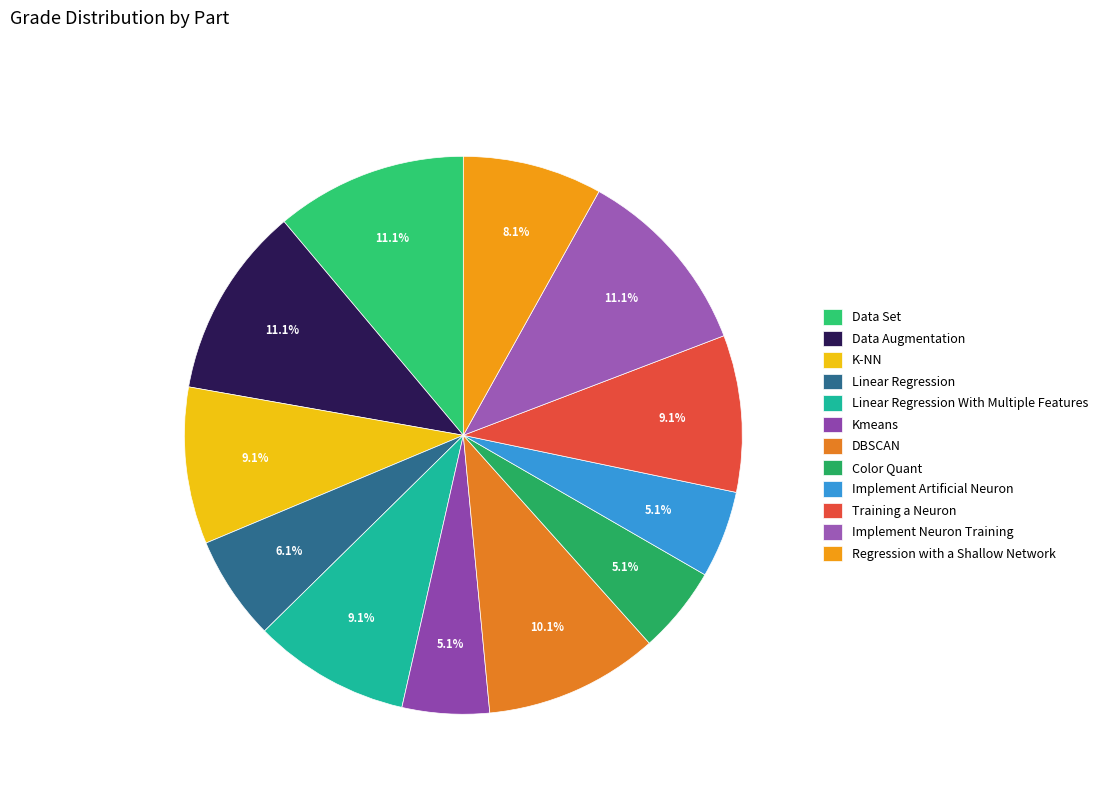

To the nearest percent, what is the average slice percentage?

8%